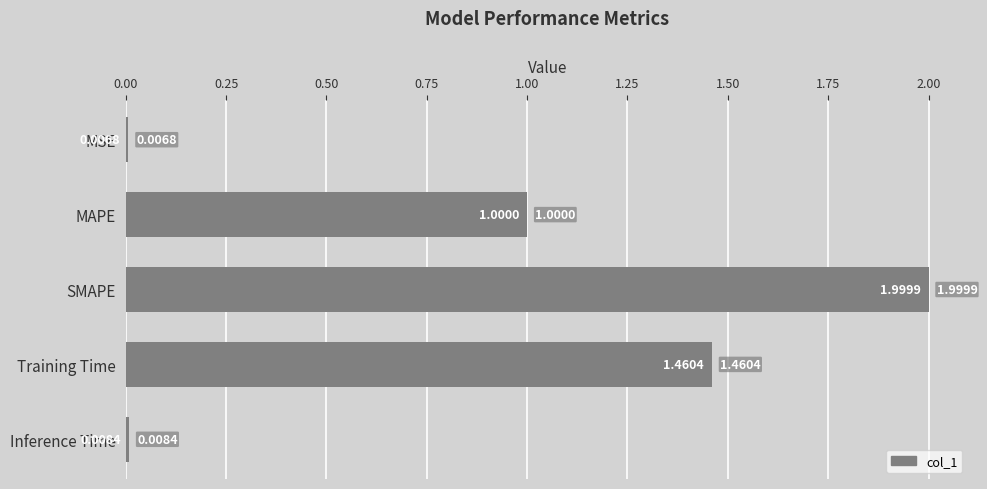

What is the label of the 5th bar from the top?

Inference Time